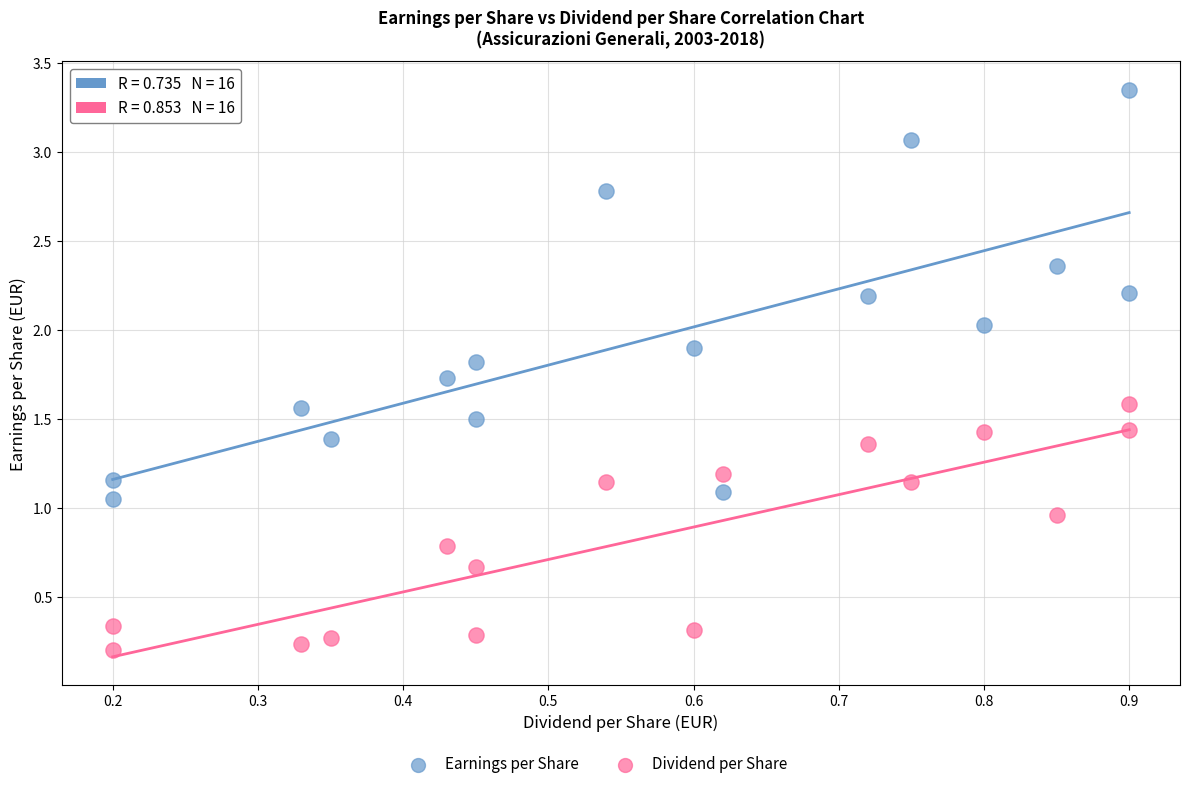

Which series has the widest spread of Y values?

Earnings per Share